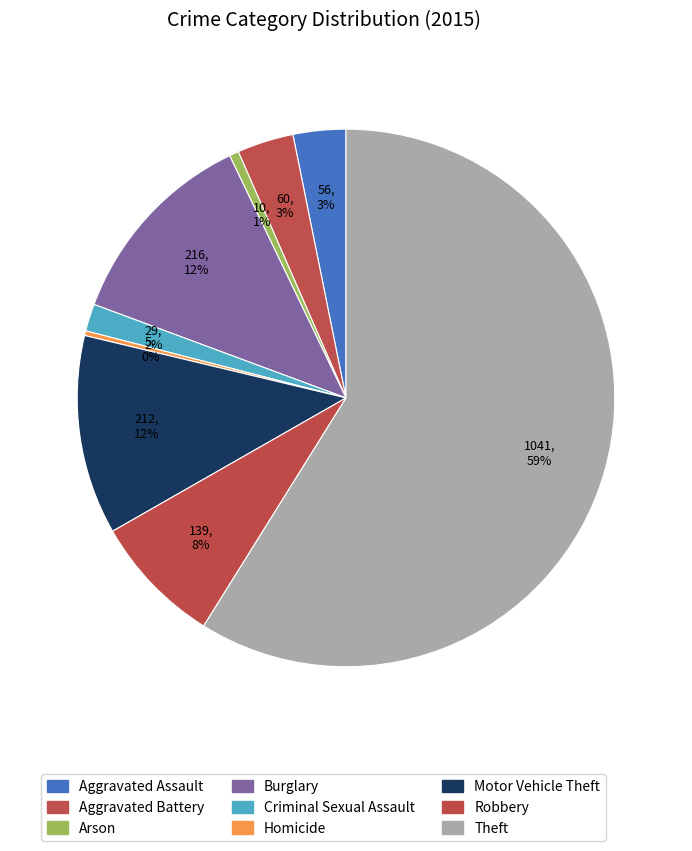

How many slices are in this pie chart?

9